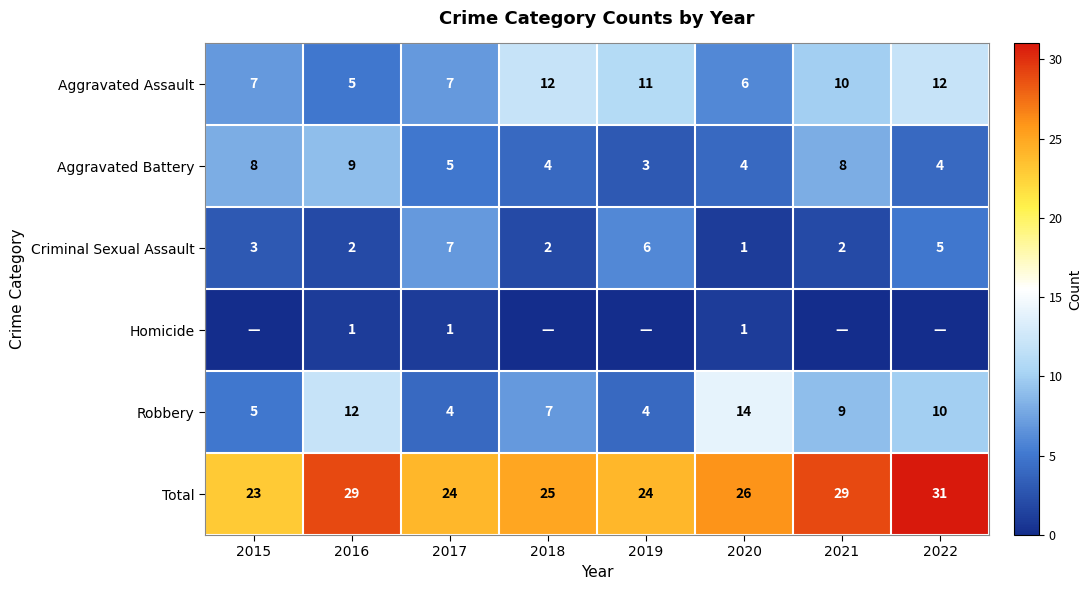

What is the maximum value for Criminal Sexual Assault?

7